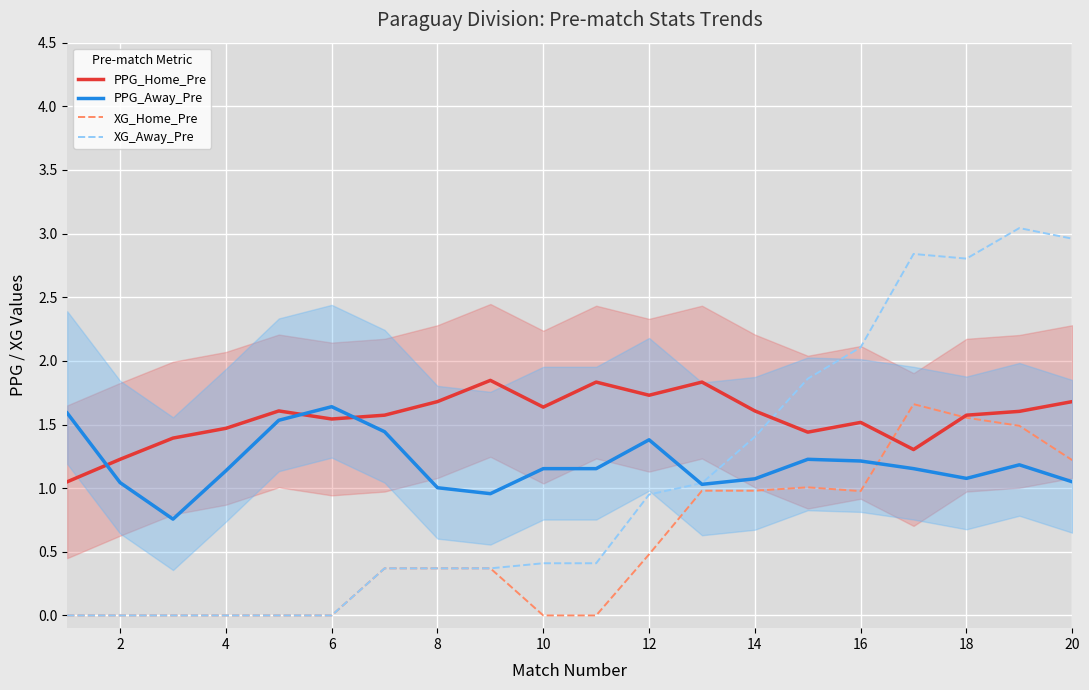

What are all the series names shown in the legend?

PPG_Home_Pre, PPG_Away_Pre, XG_Home_Pre, XG_Away_Pre